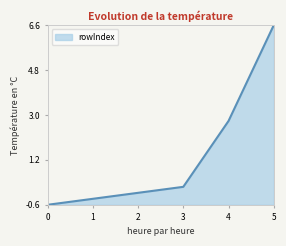

Which label corresponds to the largest value in the chart?

5